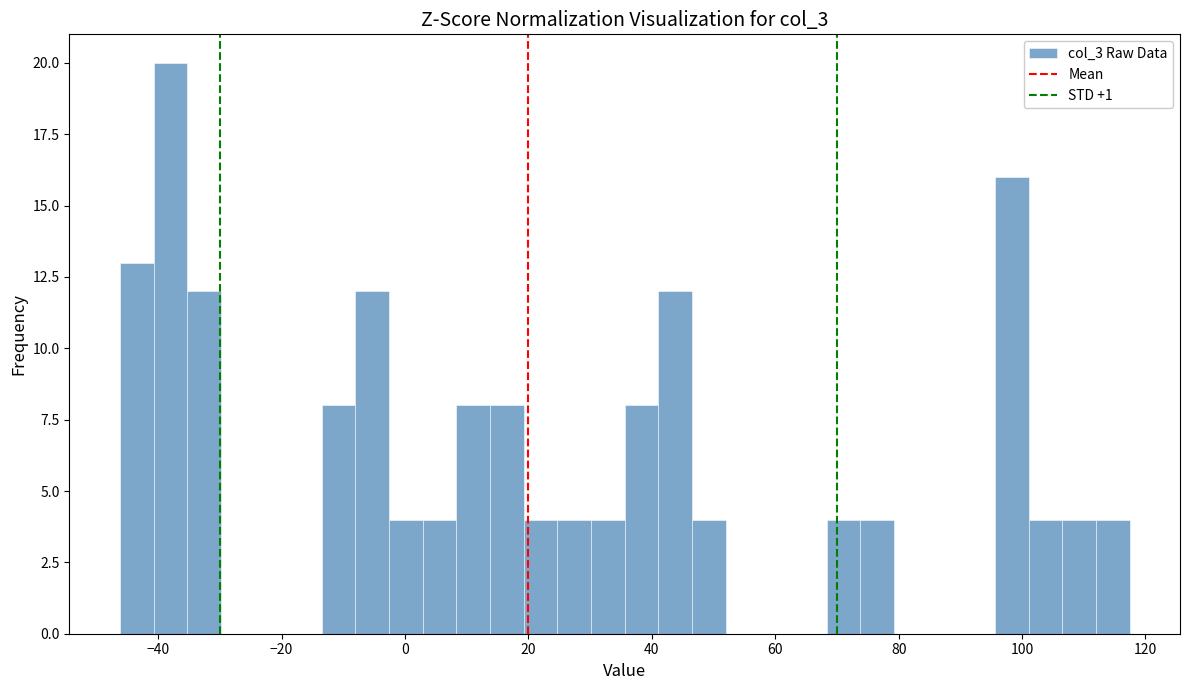

Around what value on the x-axis is the tallest bar? Give the approximate position of its centre, as read against the axis.

-38